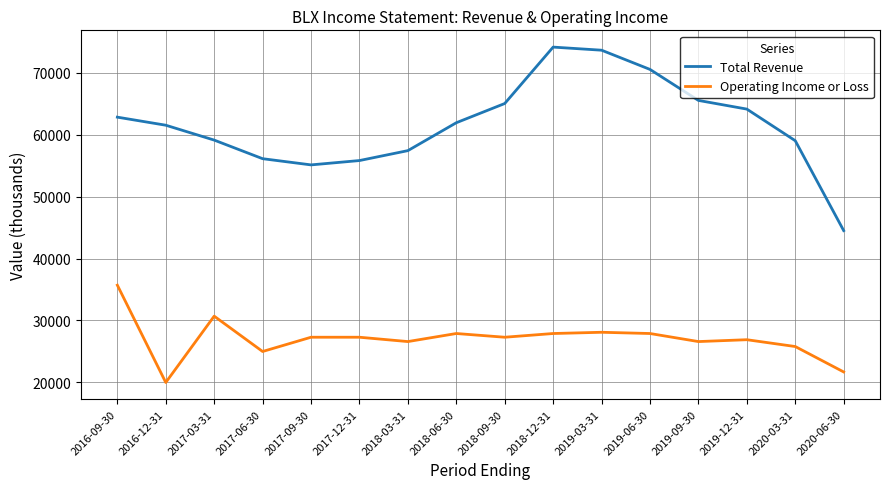

What is the maximum value for Total Revenue?

74100